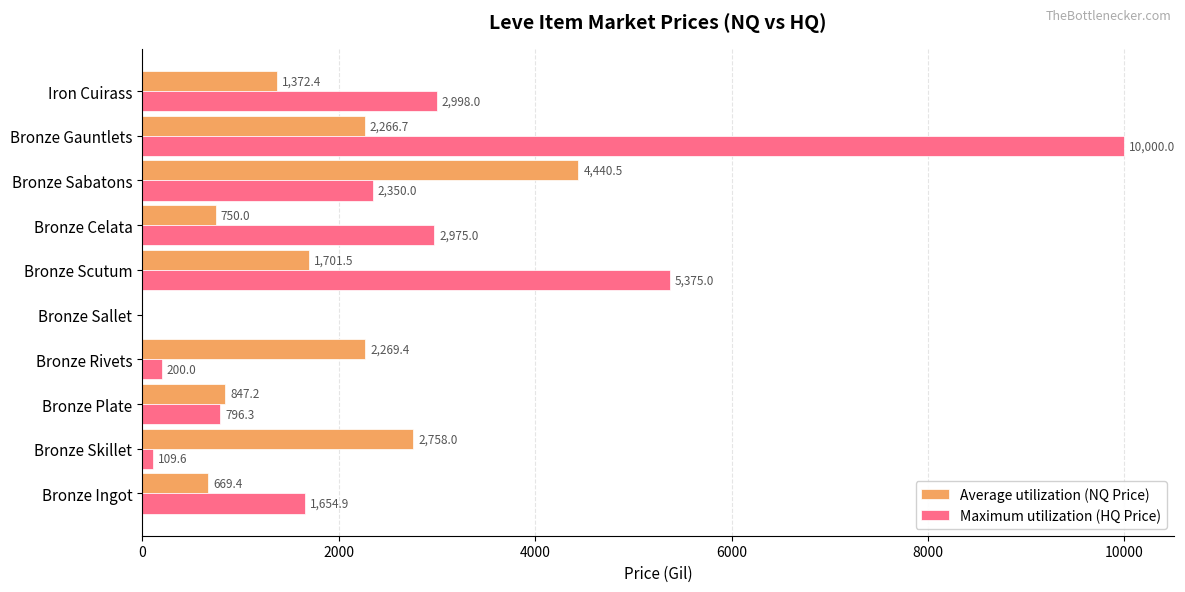

At which category is the sum across all series the highest?

Bronze Gauntlets